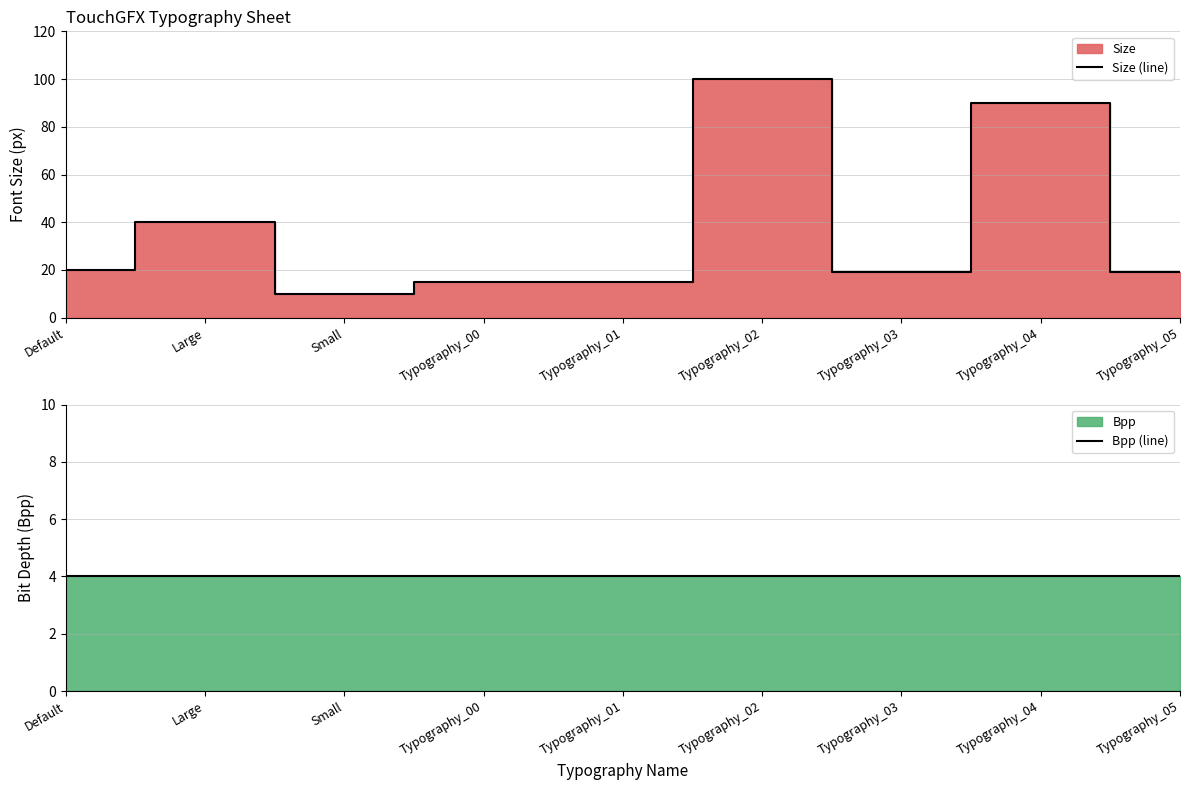

Reading left to right, transcribe all the data shown in this chart.

Size (line): 20	40	10	15	15	100	19	90	19
Bpp (line): 4	4	4	4	4	4	4	4	4